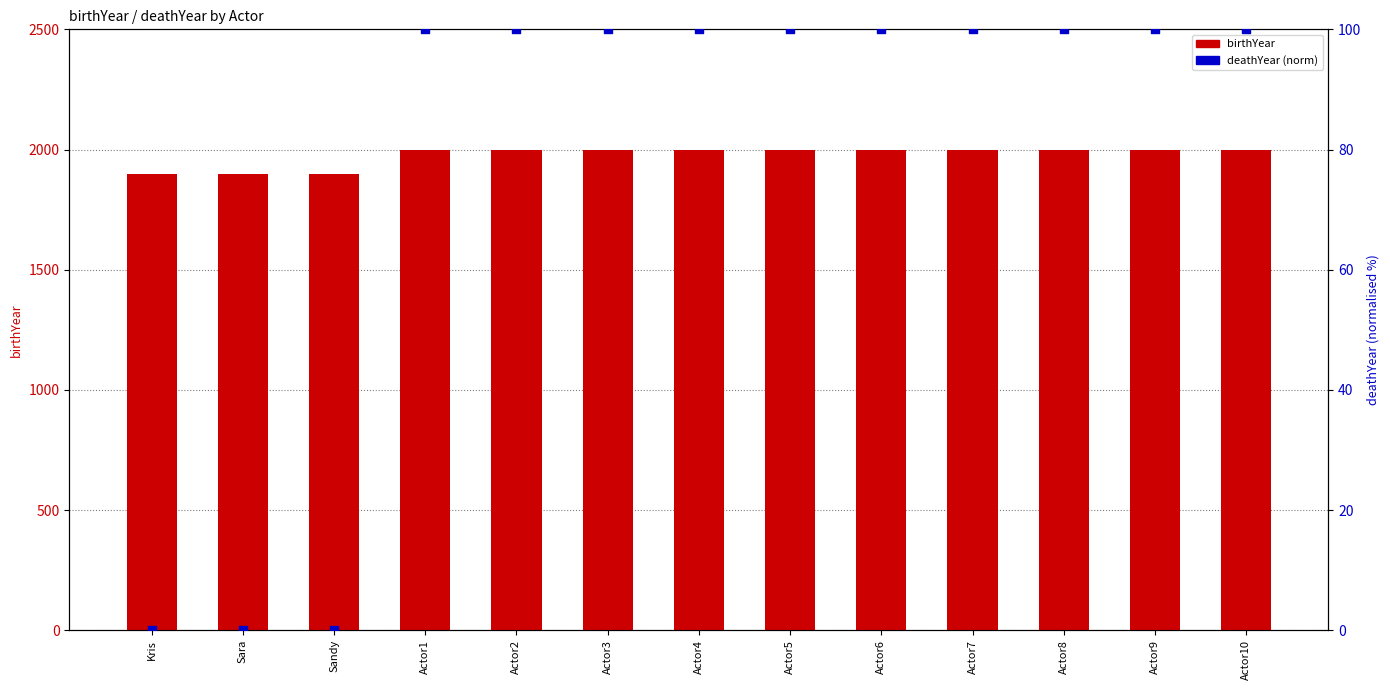

Which series has the largest total across all categories?

birthYear